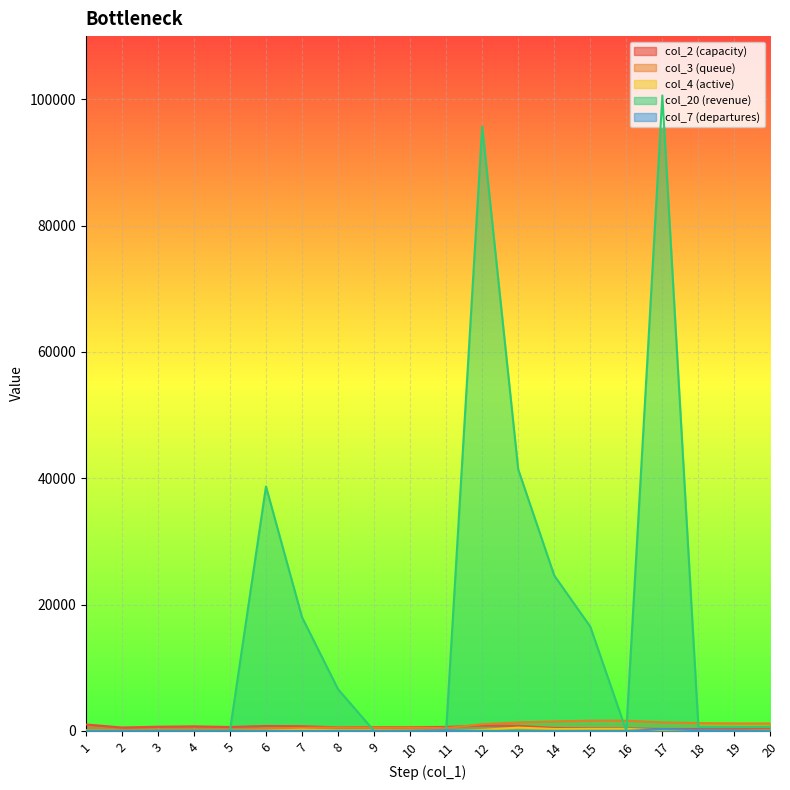

What is the spread (max minus min) of values at 11?

627